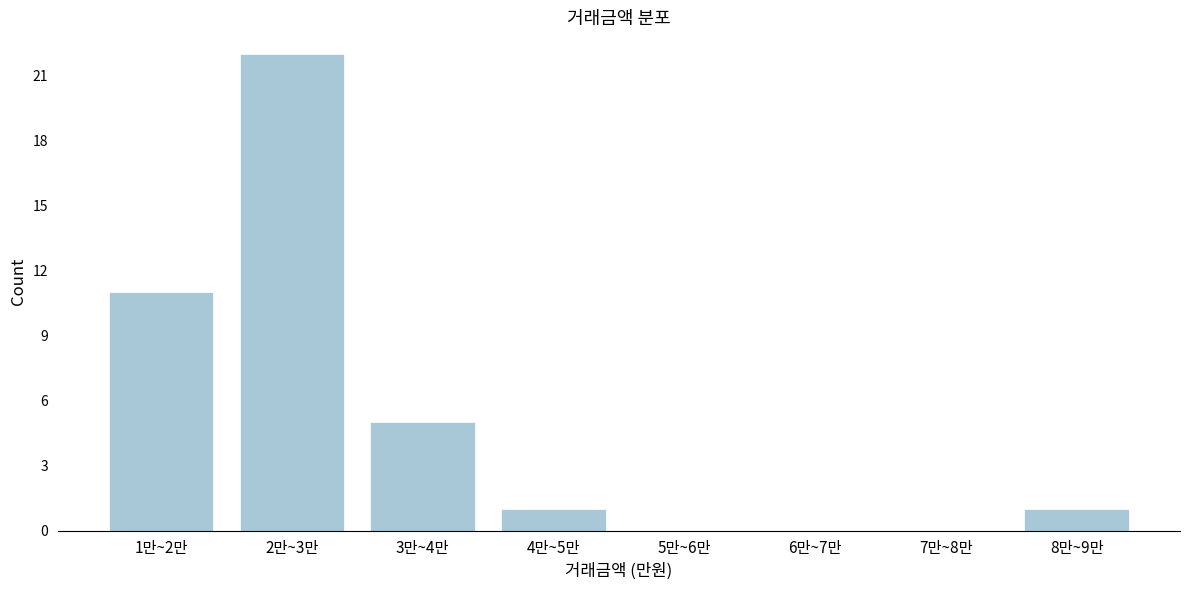

Reading right to left, what are all the values shown in this chart?

8만~9만=1	7만~8만=0	6만~7만=0	5만~6만=0	4만~5만=1	3만~4만=5	2만~3만=22	1만~2만=11